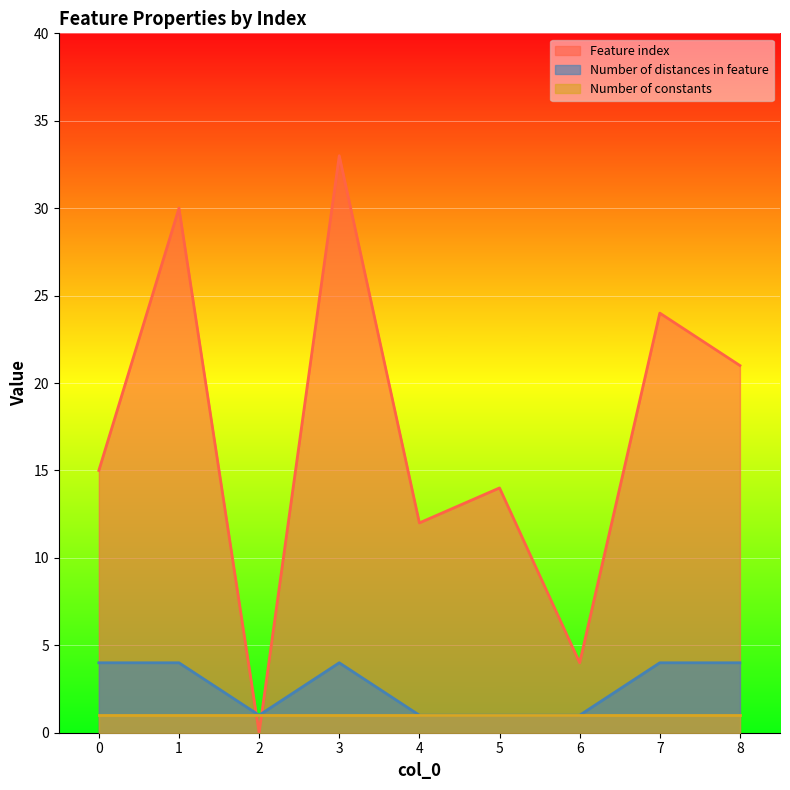

Between which two adjacent categories do Number of distances in feature and Feature index first intersect?

1 and 2